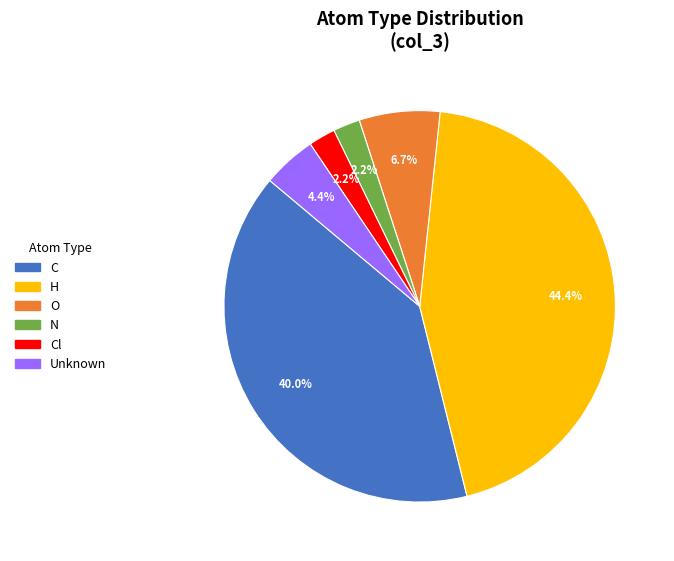

Is there a majority slice in this chart?

No